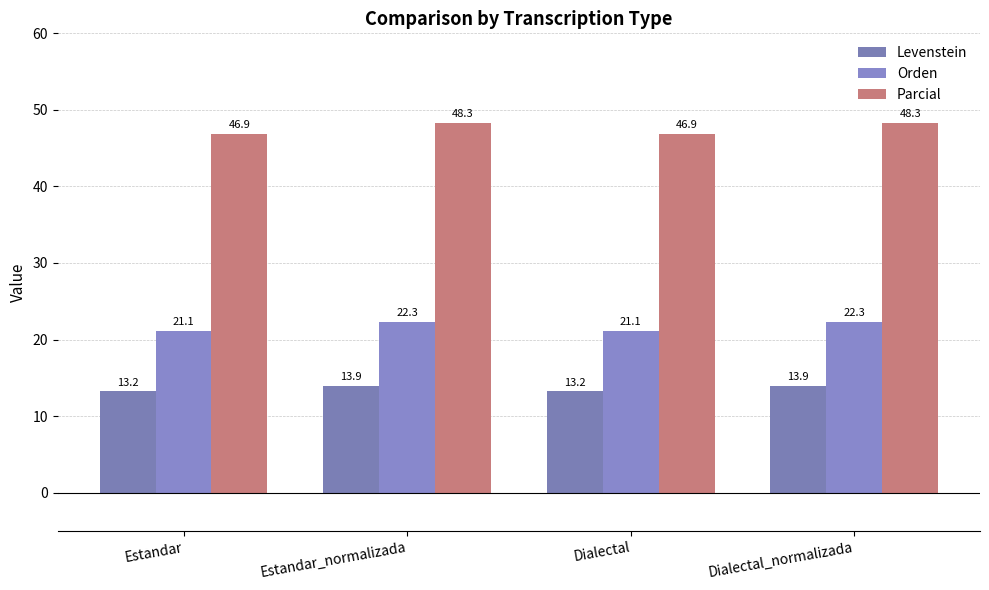

What are all the series names shown in the legend?

Levenstein, Orden, Parcial